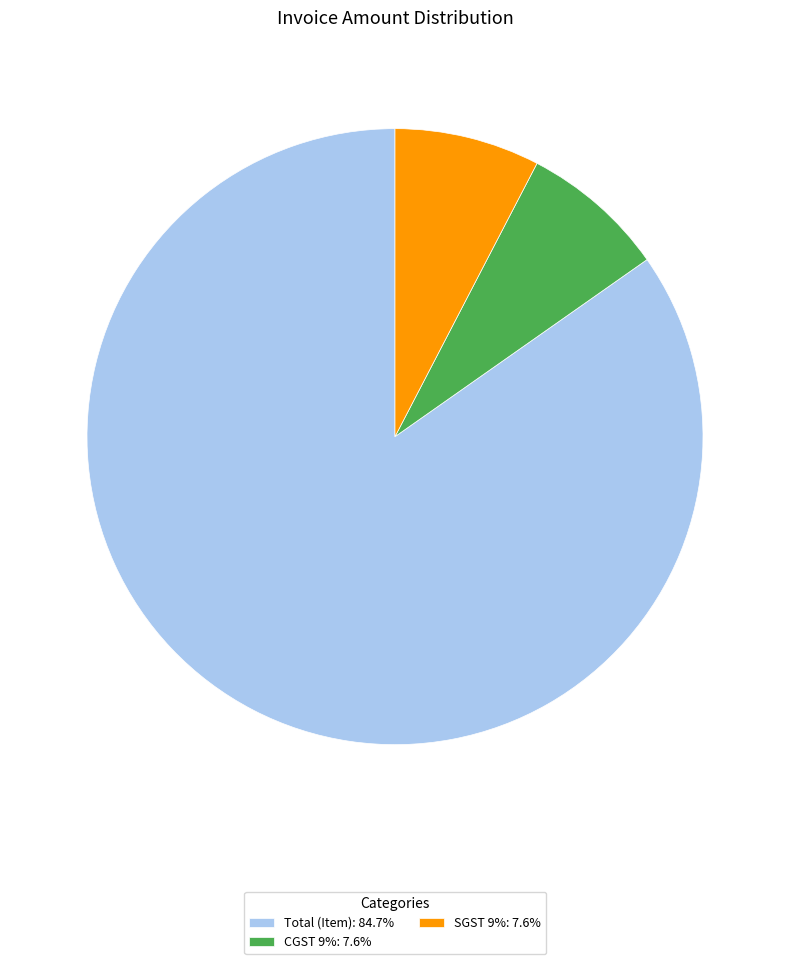

Approximately how many times larger is the value at SGST 9%: 7.6% compared to CGST 9%: 7.6%?

1.0